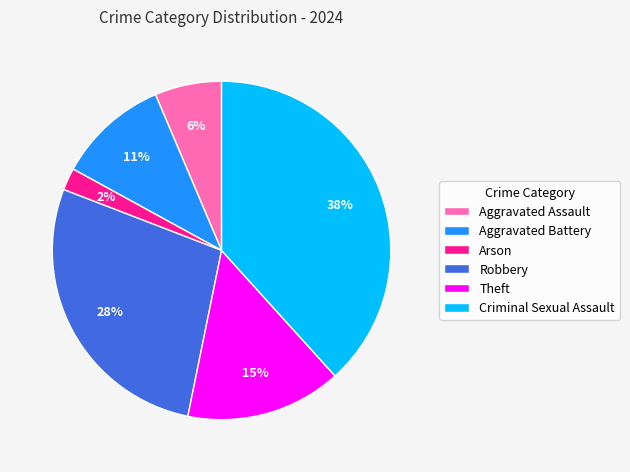

The Aggravated Assault slice represents 6% of the pie. True or false?

True